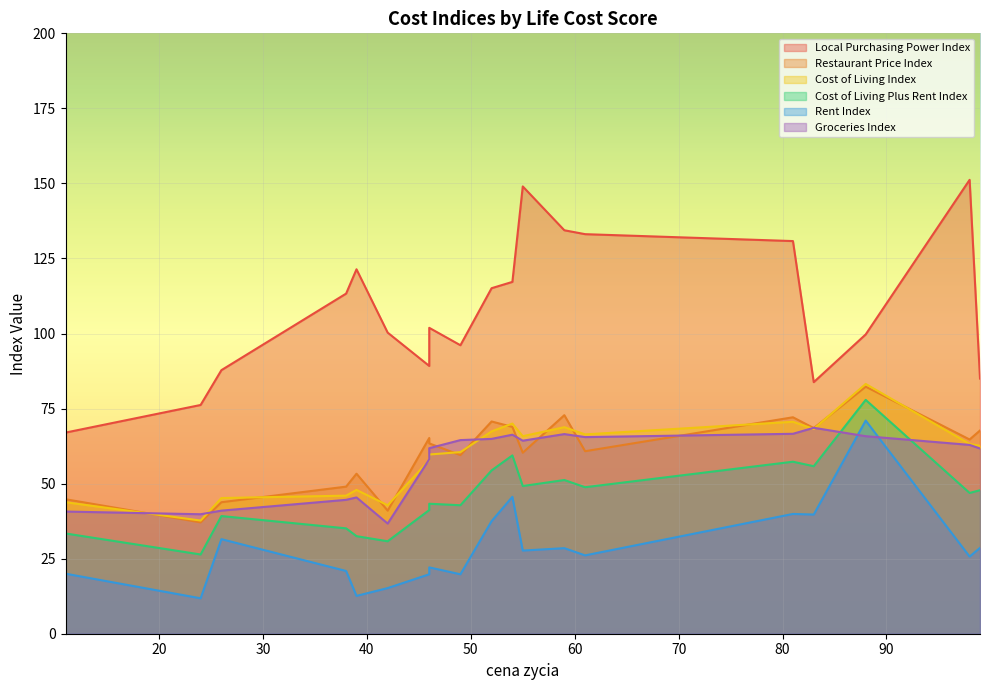

The value of Cost of Living Plus Rent Index at 24 is 26.4. True or false?

True